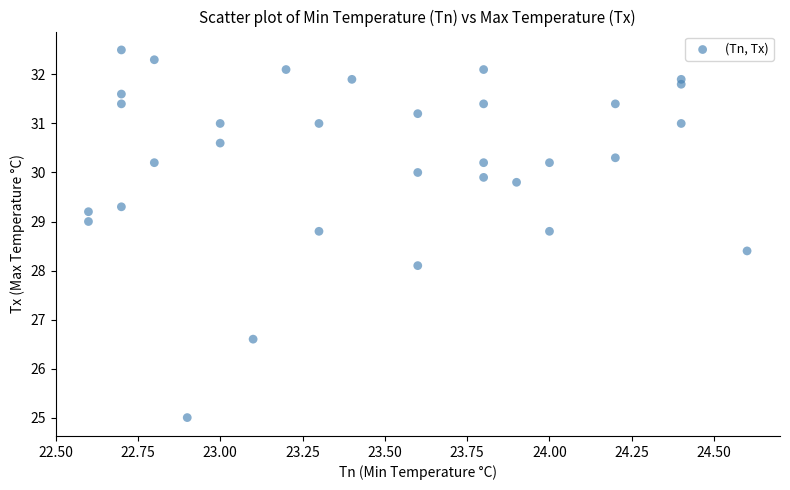

What Y value in the scatter plot is closest to 28?

28.1